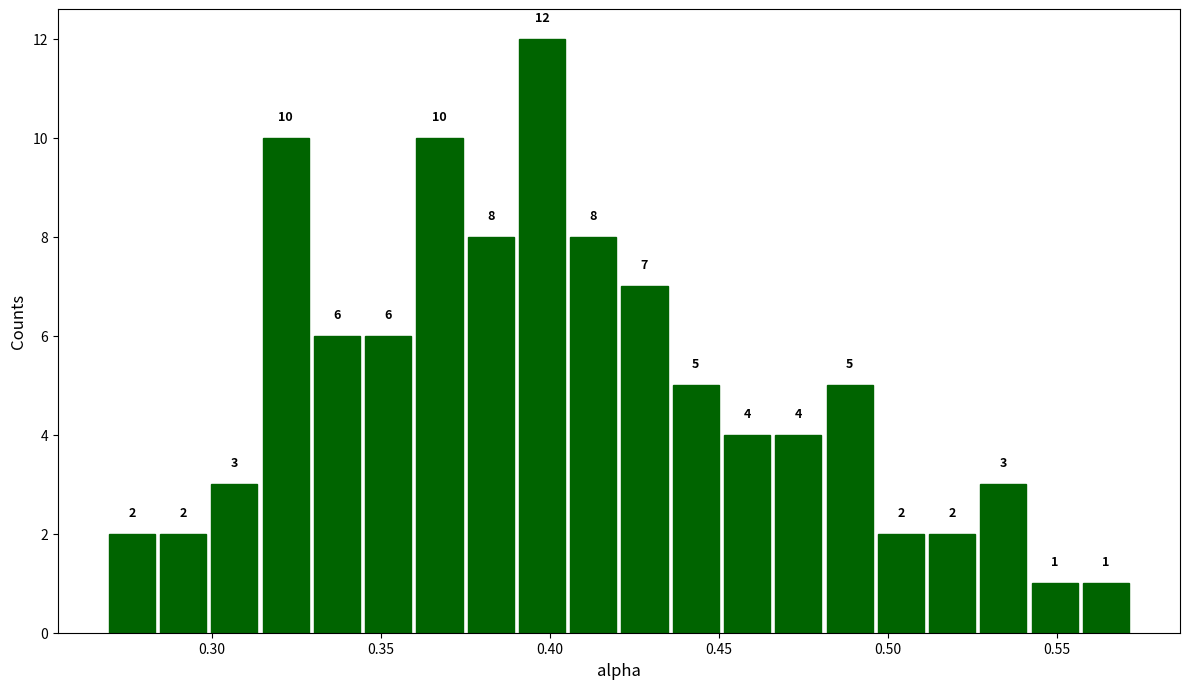

Around what value on the x-axis is the tallest bar? Give the approximate position of its centre, as read against the axis.

0.400